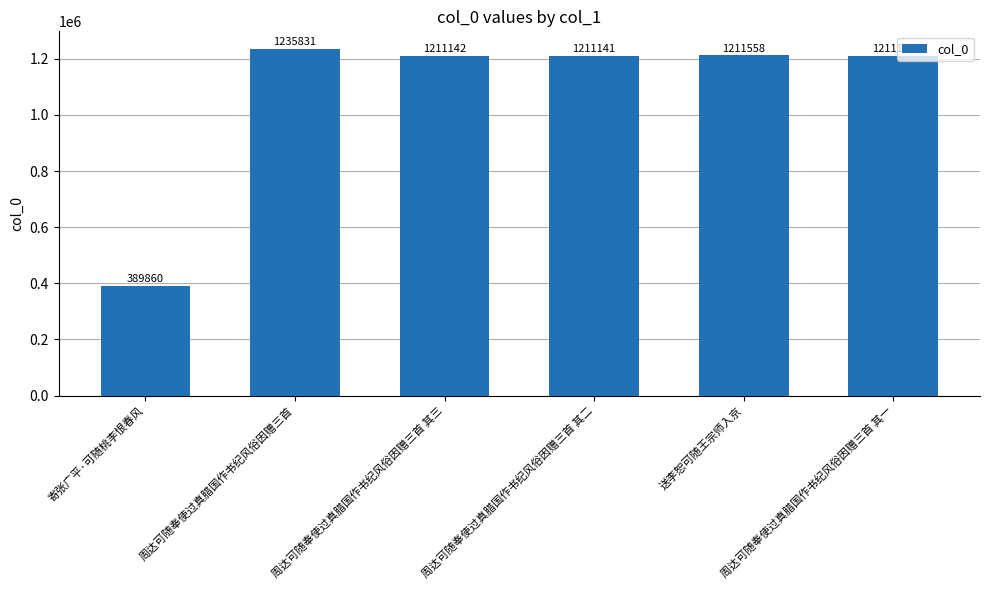

What is the sum of all values?

6470672